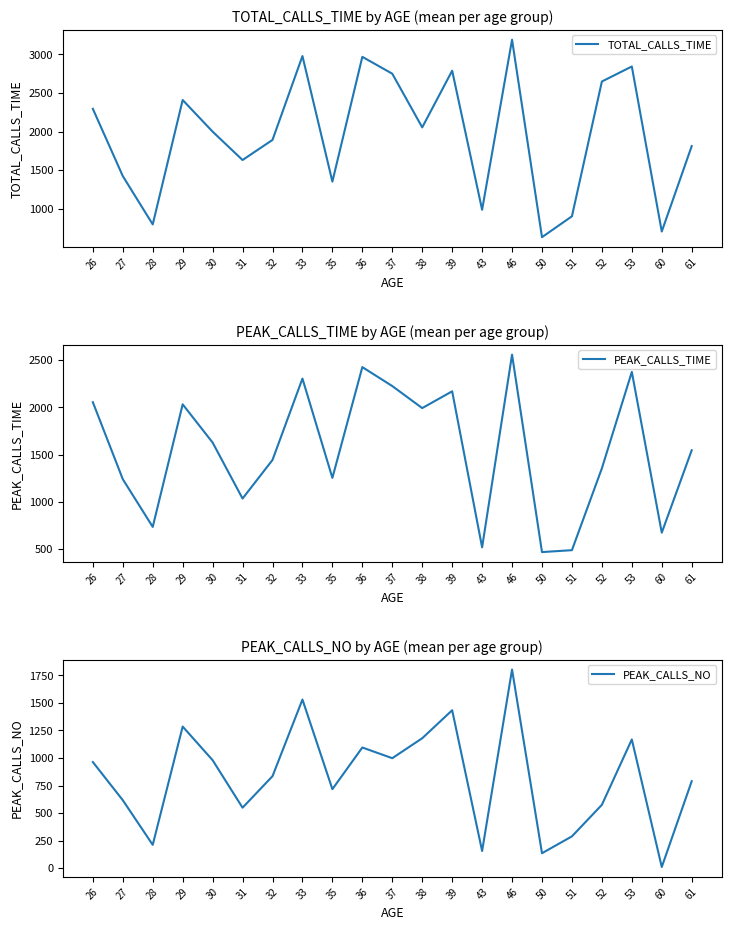

Which series has the widest spread of values?

TOTAL_CALLS_TIME